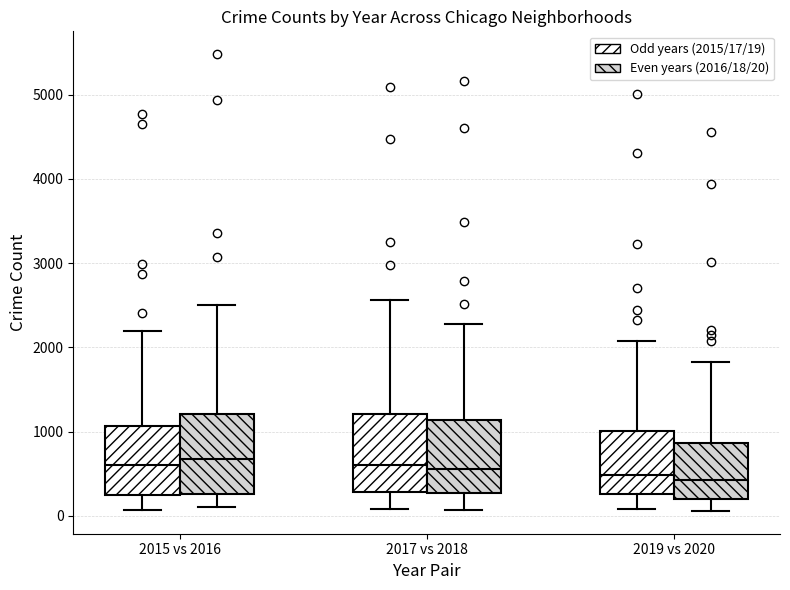

Reading left to right, read every box against the y-axis: the position of its median line, the range the box covers, and the ends of its whiskers. The values are not printed on the chart, so give them approximately, as read against the axis.

2015 vs 2016 (Odd years (2015/17/19)): median 600, box 300 to 1100, whiskers 100 to 2200
2015 vs 2016 (Even years (2016/18/20)): median 700, box 300 to 1200, whiskers 100 to 2500
2017 vs 2018 (Odd years (2015/17/19)): median 600, box 300 to 1200, whiskers 100 to 2600
2017 vs 2018 (Even years (2016/18/20)): median 600, box 300 to 1100, whiskers 100 to 2300
2019 vs 2020 (Odd years (2015/17/19)): median 500, box 300 to 1000, whiskers 100 to 2100
2019 vs 2020 (Even years (2016/18/20)): median 400, box 200 to 900, whiskers 100 to 1800